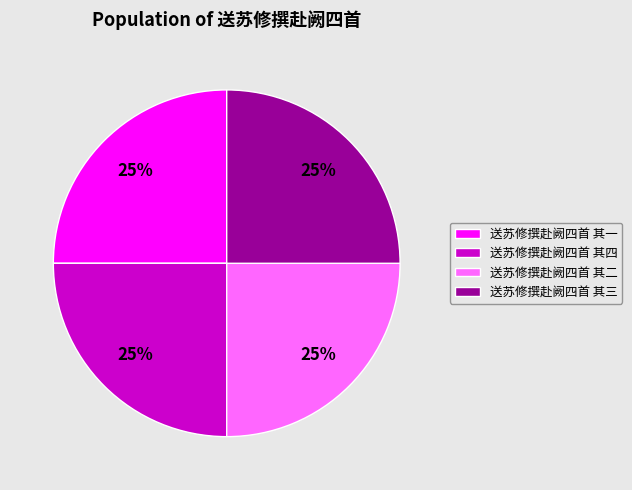

To the nearest percent, what is the combined percentage of 送苏修撰赴阙四首 其四 and 送苏修撰赴阙四首 其一?

50%